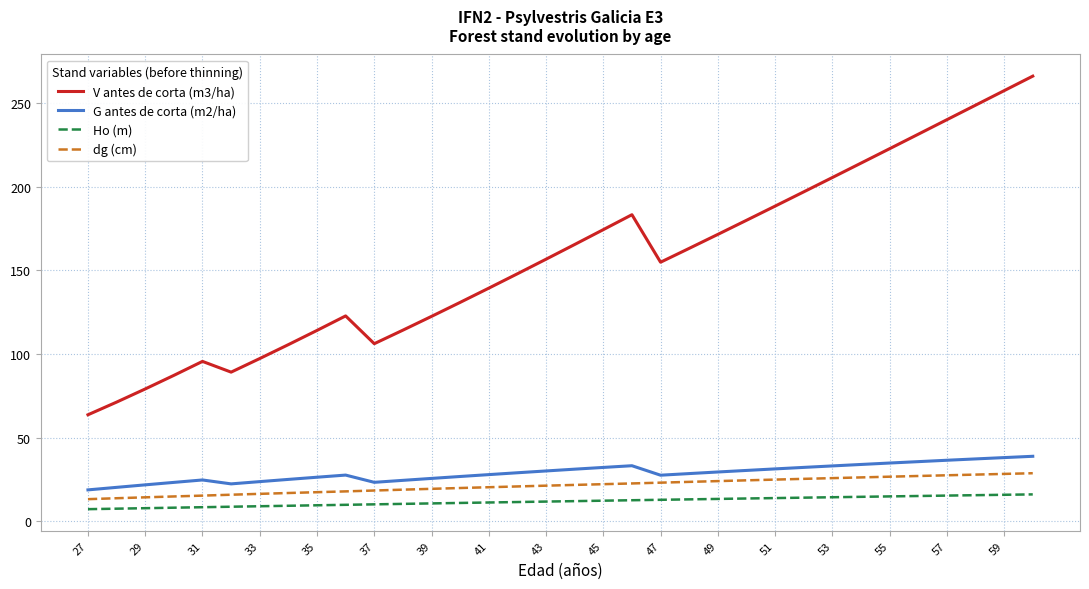

List the series in order of their peak value, lowest first.

Ho (m), dg (cm), G antes de corta (m2/ha), V antes de corta (m3/ha)